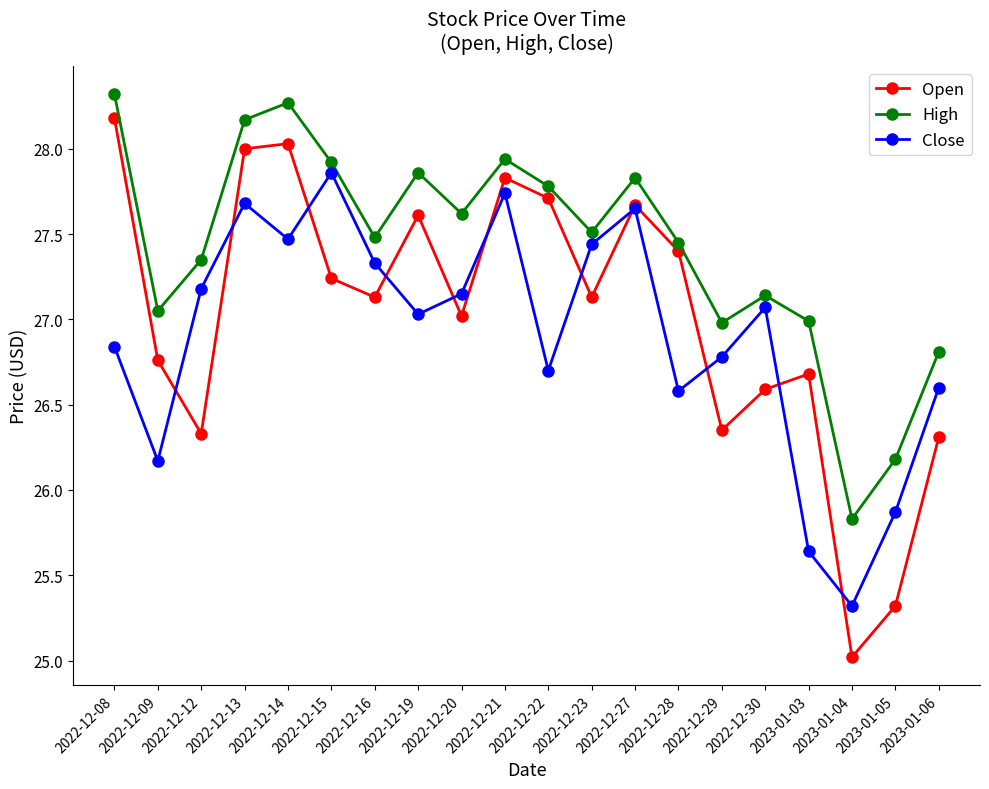

At which label does Open reach its peak?

2022-12-08